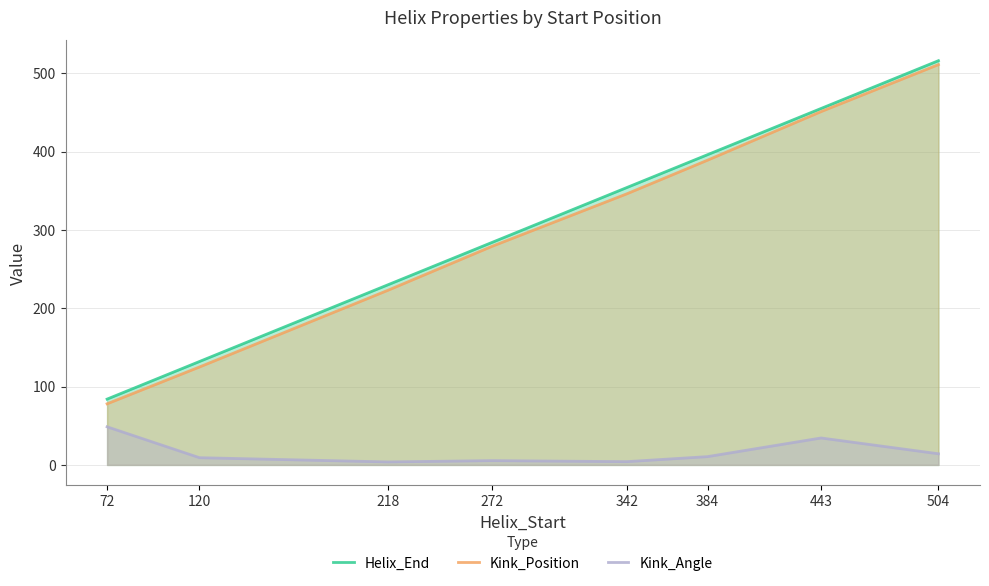

Is it true that Kink_Angle equals 4.2 at 342?

True